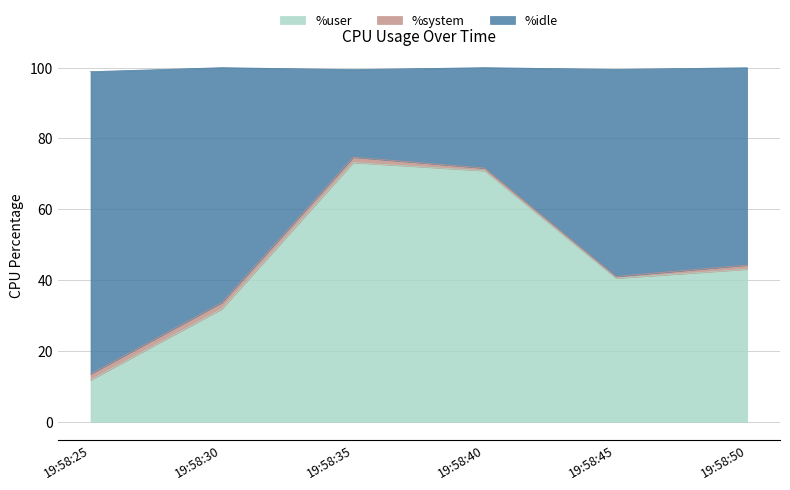

What is the minimum value for %user?

11.8